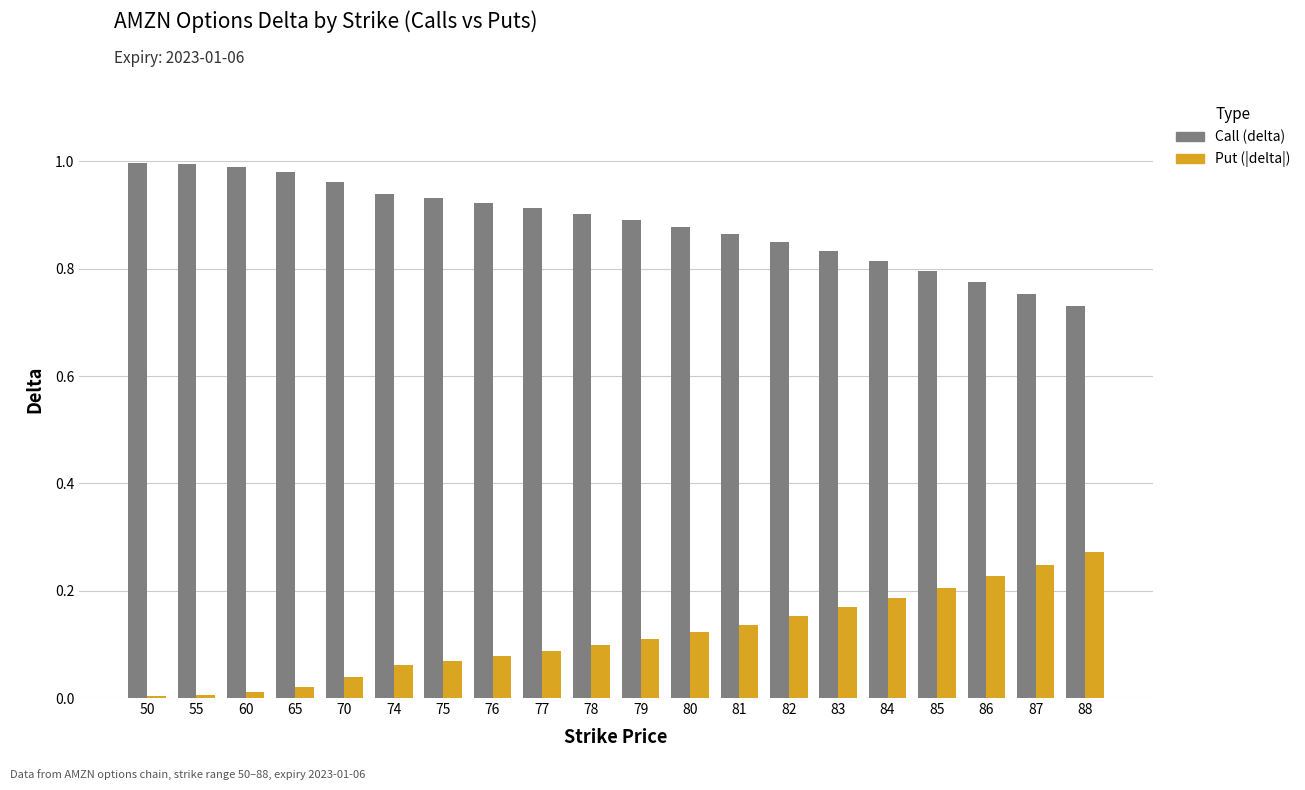

Which series has the largest total across all categories?

Call (delta)